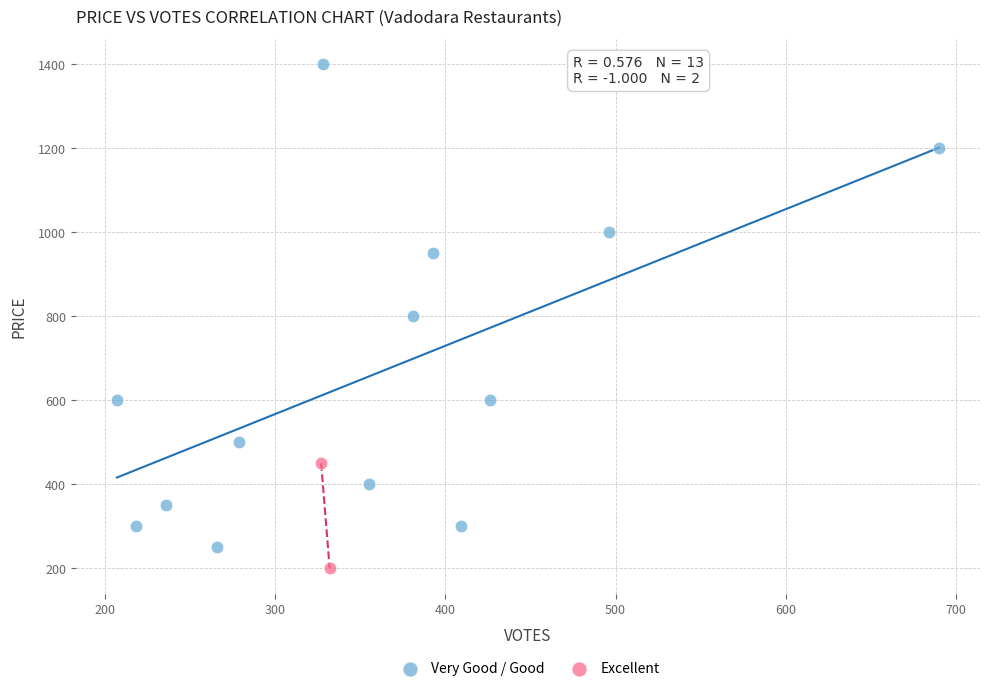

Which series contains the highest Y value?

Very Good / Good